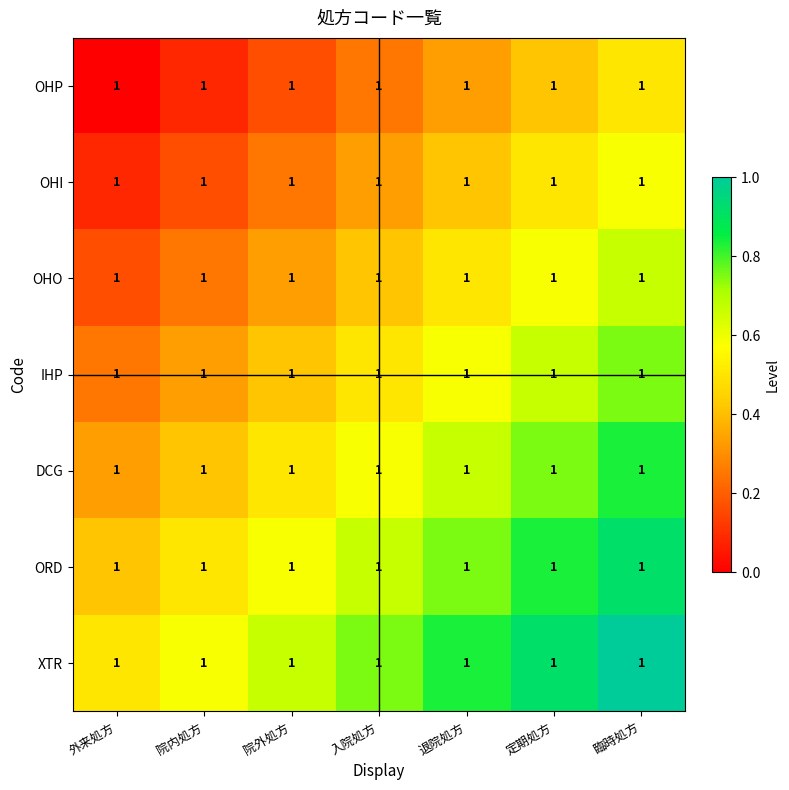

List the series in order of their overall mean, lowest first.

OHP, OHI, OHO, IHP, DCG, ORD, XTR